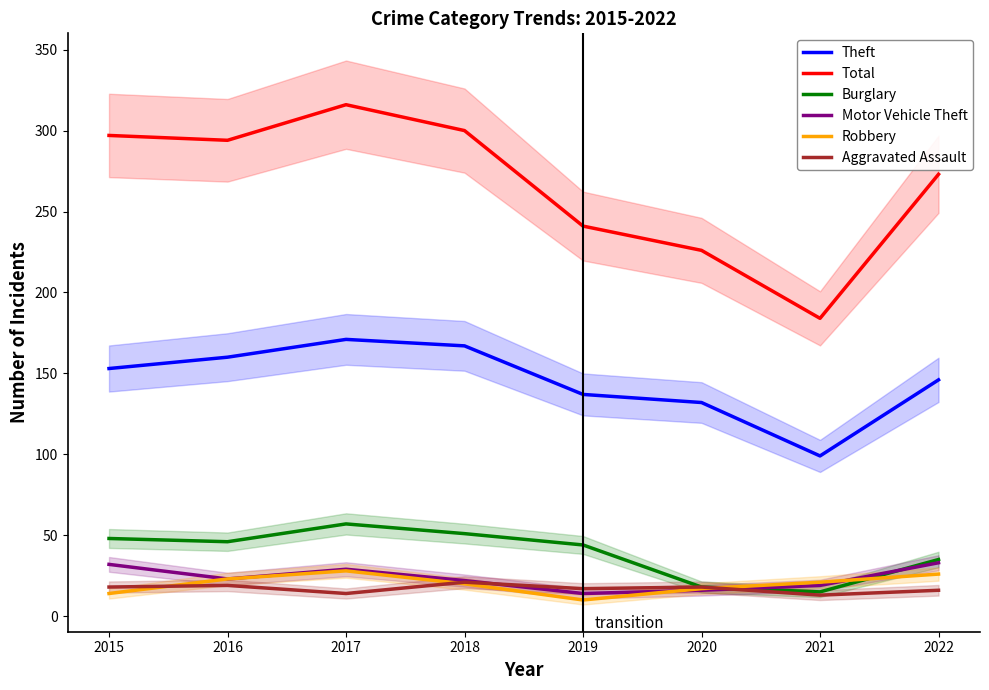

Is the value of Total at 2015 greater than the value of Aggravated Assault at 2019?

Yes